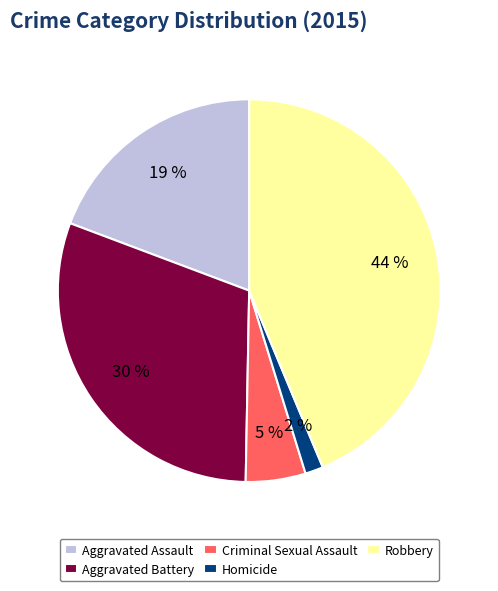

To the nearest percent, what is the difference between the largest and smallest slice percentages?

42%